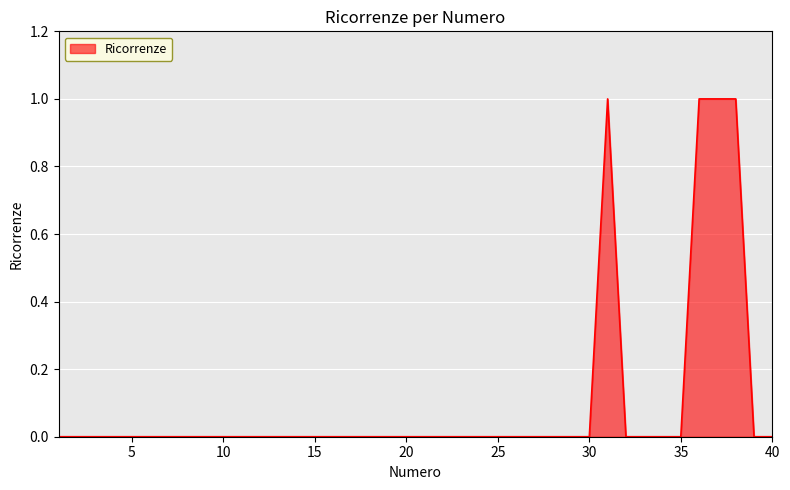

How many values are between 0 and 1?

40